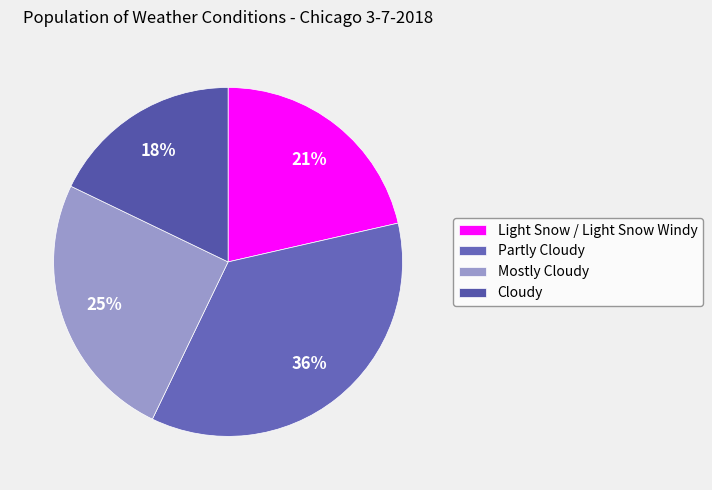

To the nearest percent, what is the average slice percentage?

25%